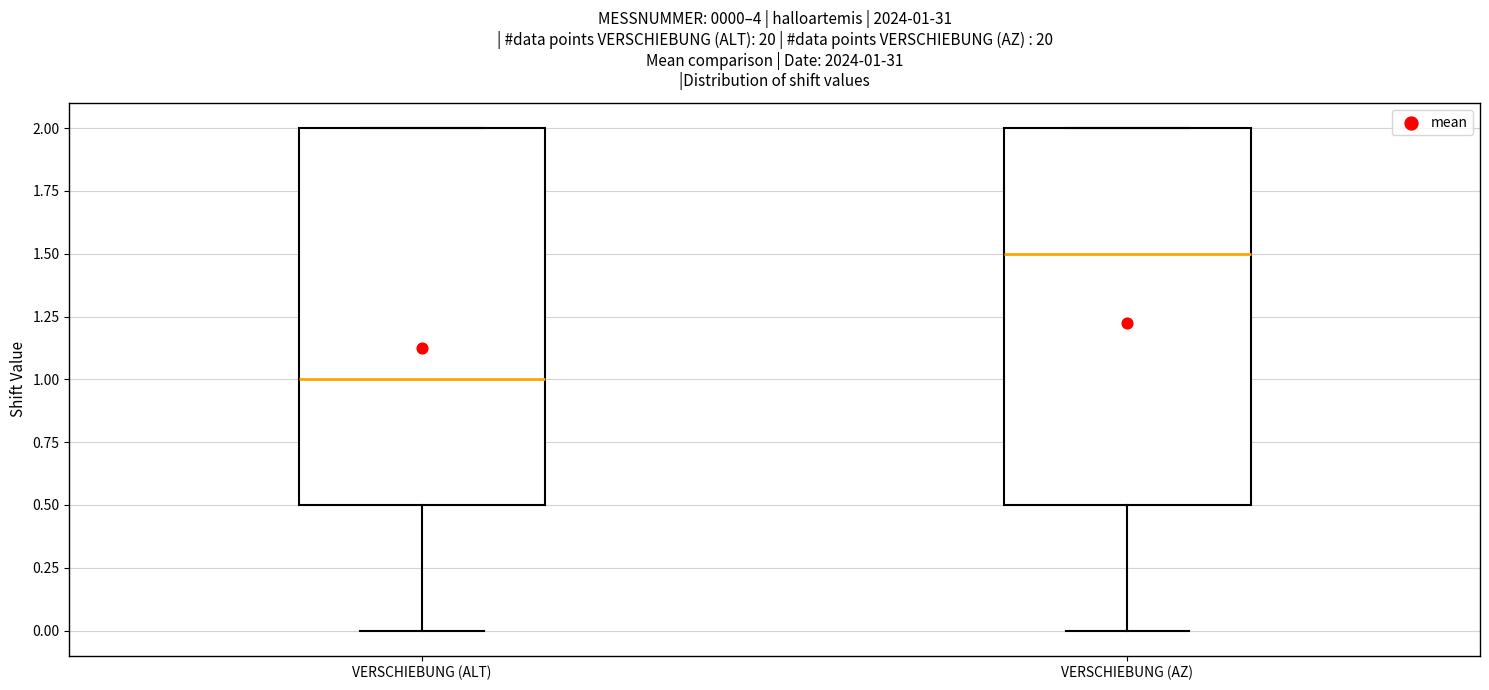

Which box has the lowest median line?

VERSCHIEBUNG (ALT)